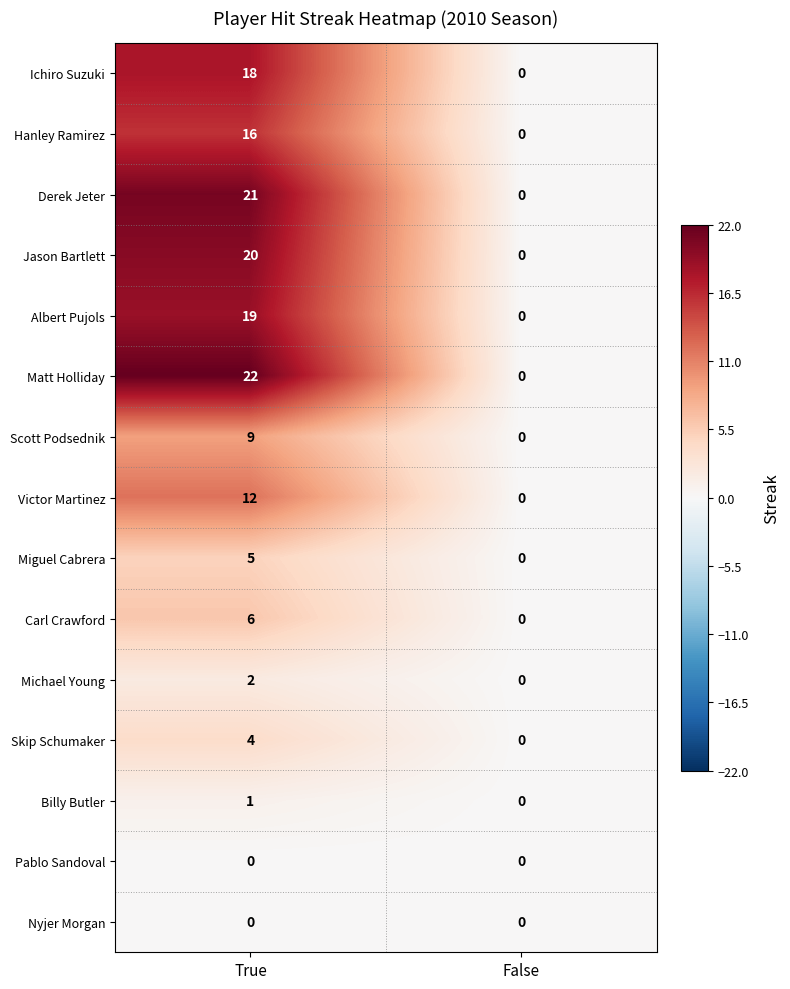

At which label is Miguel Cabrera closest to 2?

False